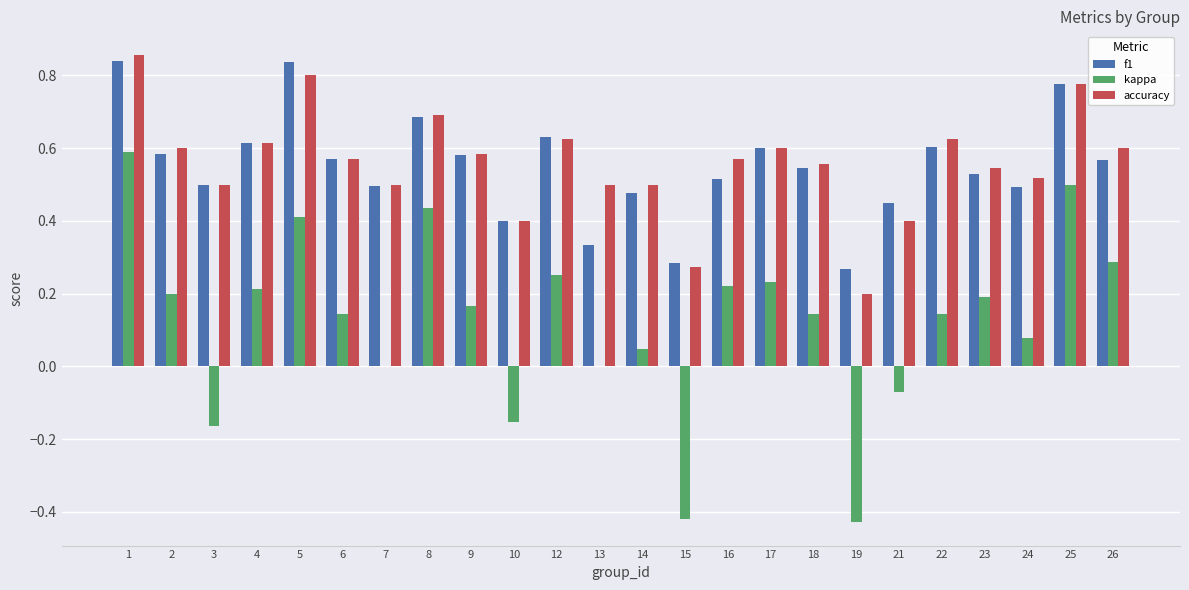

What is the sum of the f1 values at 26 and 5?

1.4